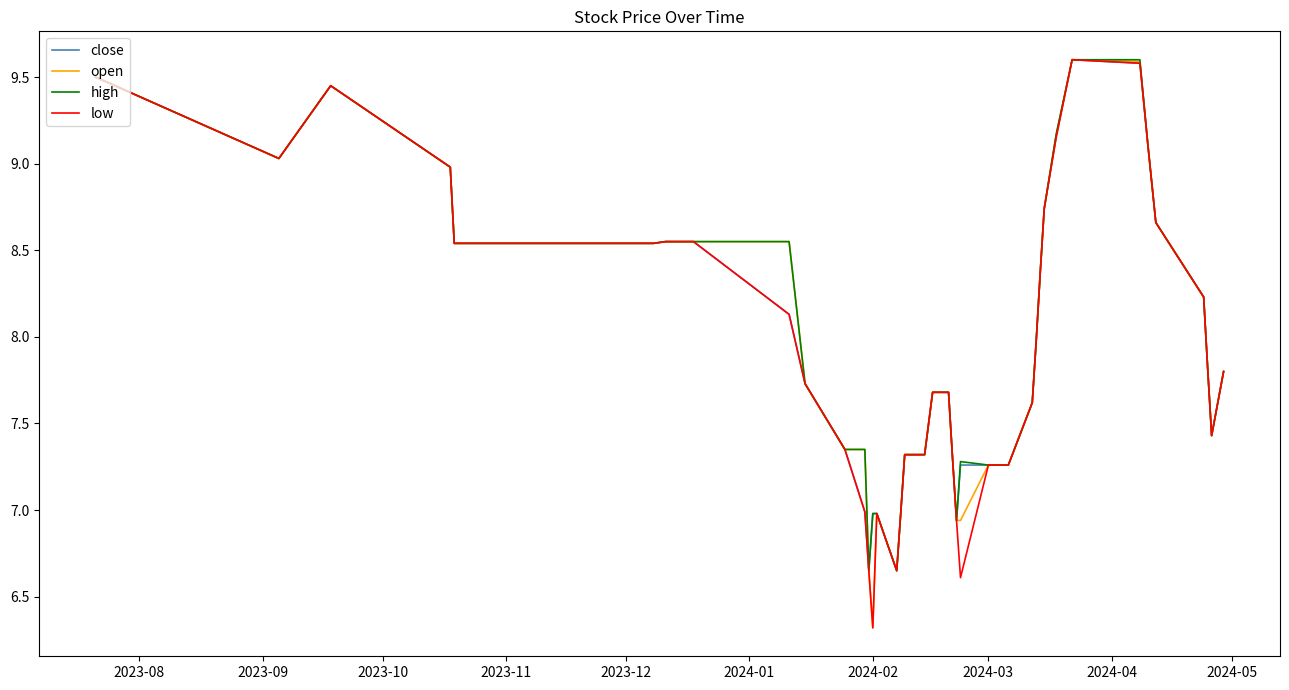

What is the sum of all high values?

319.9